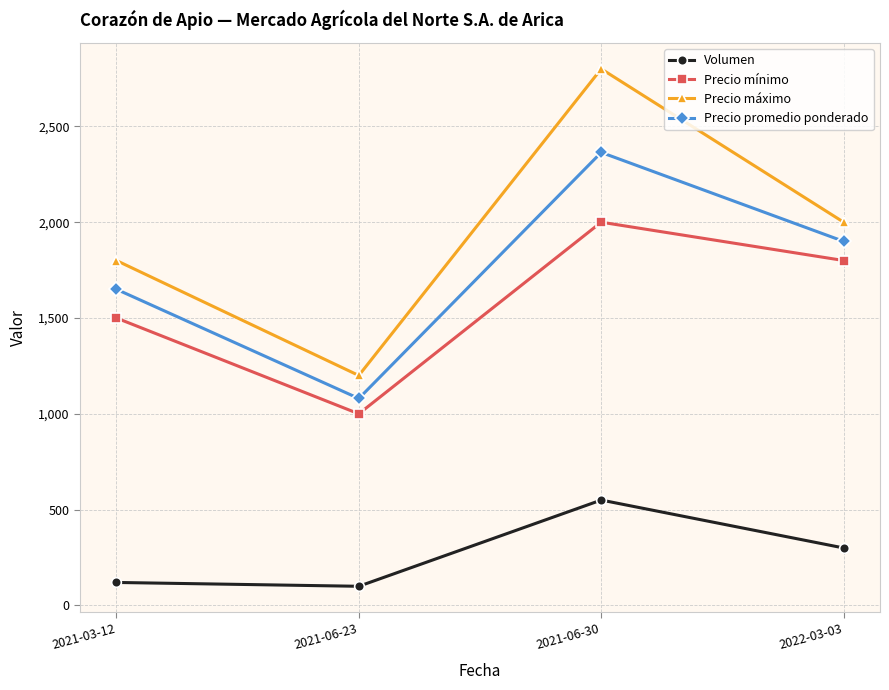

True or false: Precio promedio ponderado and Precio máximo cross at least once.

False